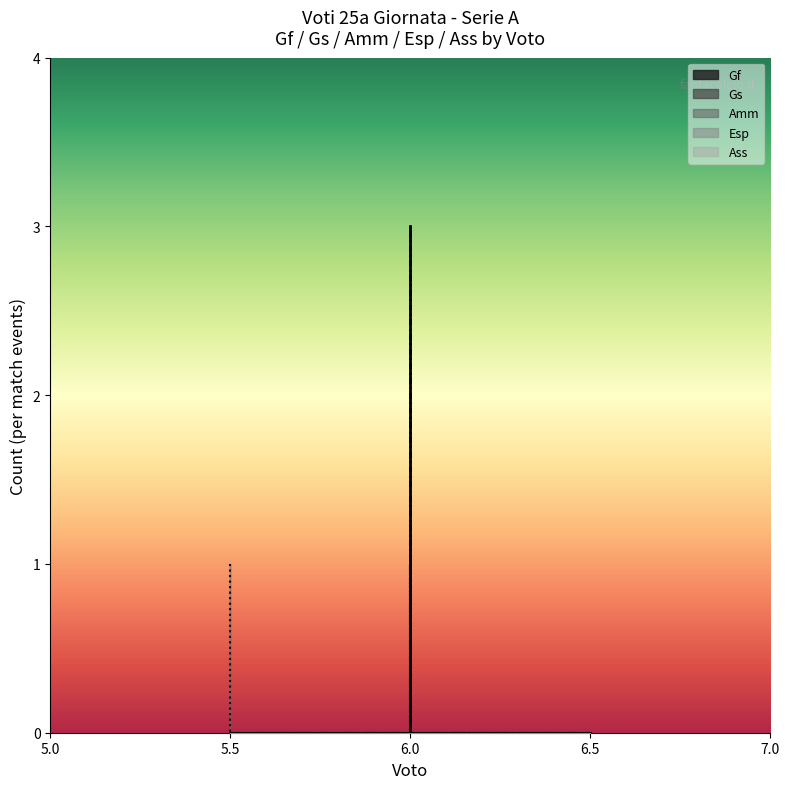

True or false: Amm and Ass intersect in this chart.

False